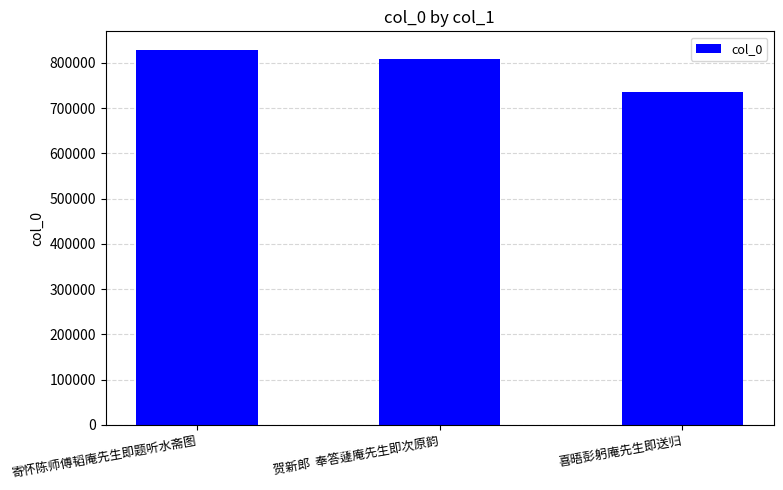

At which label is the value closest to 781510?

贺新郎  奉答蘧庵先生即次原韵